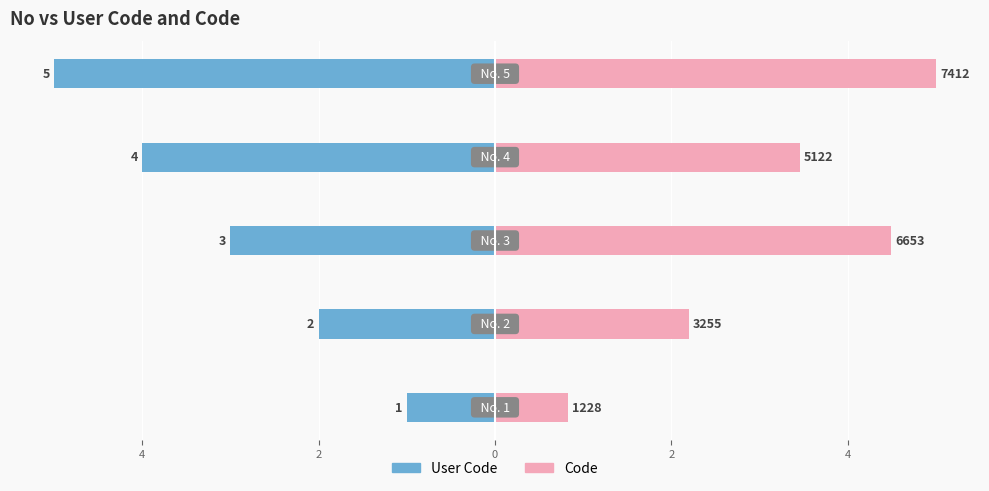

Between 4 and 2, which series saw the biggest shift?

User Code